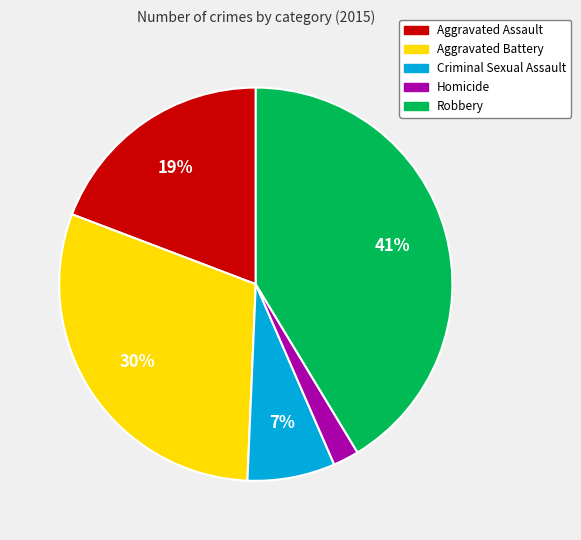

Approximately how many times larger is the value at Robbery compared to Aggravated Battery?

1.4